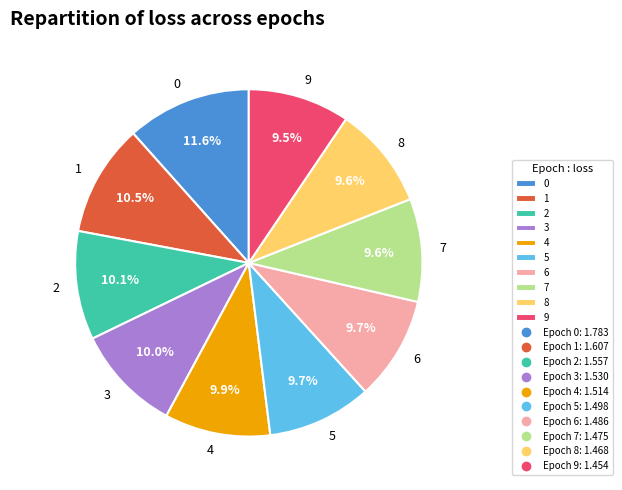

Is it true that 1 is 1% of the pie?

False